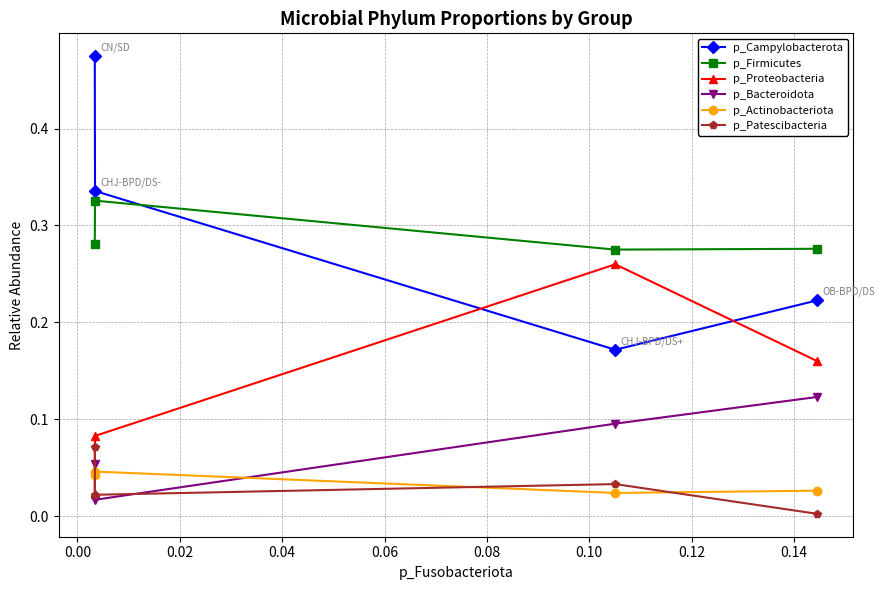

Which series has the largest range (max minus min)?

p_Campylobacterota